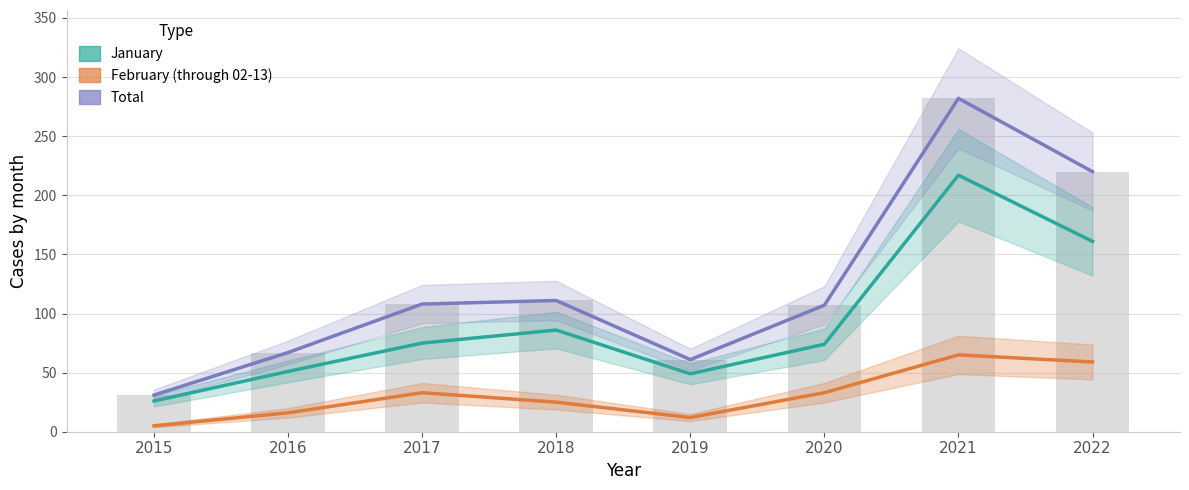

Rank the series by their maximum value, from highest to lowest.

Total, January, February (through 02-13)